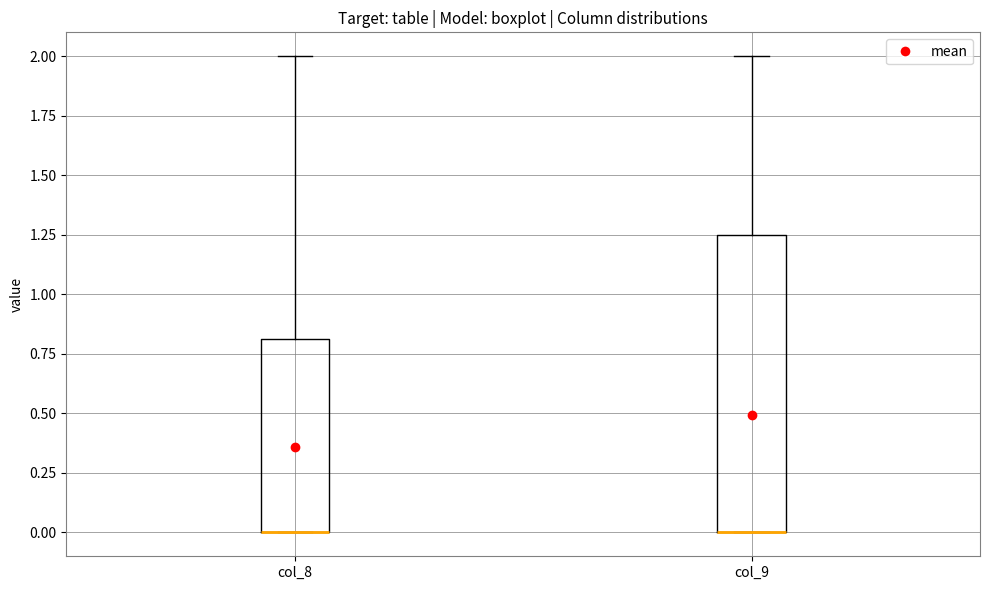

Which box is the tallest, from its lower edge to its upper edge?

col_9